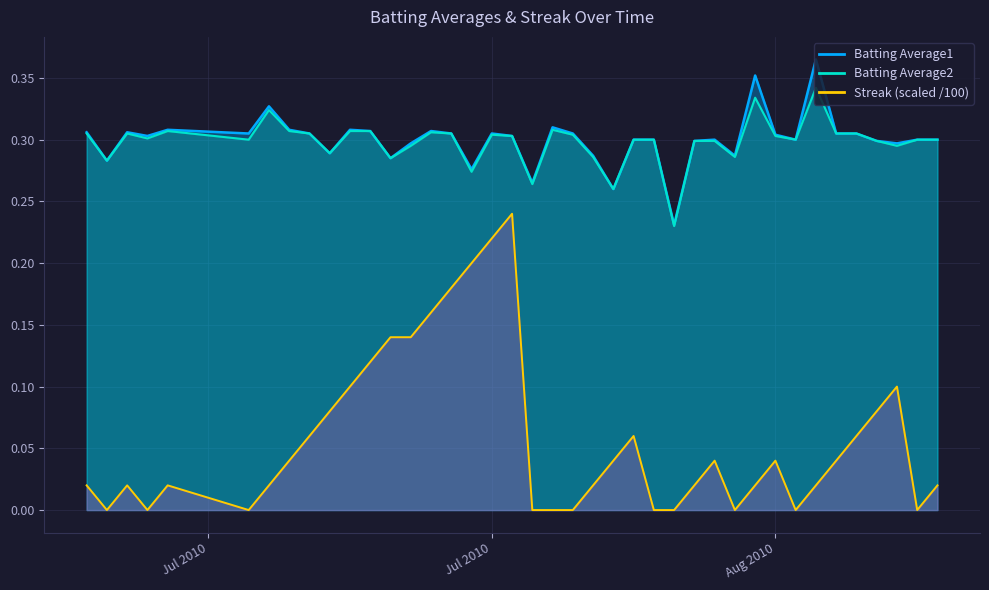

True or false: Batting Average1 and Streak intersect in this chart.

False